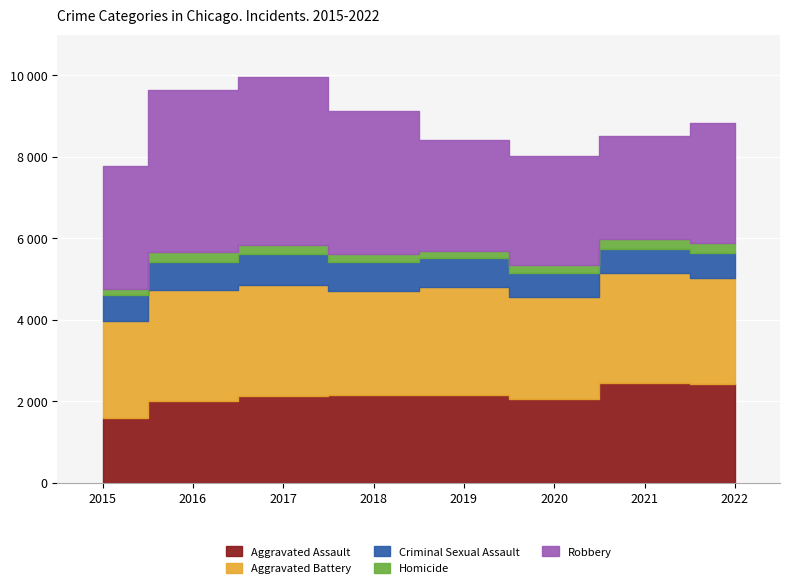

At which category is the sum across all series the highest?

2017